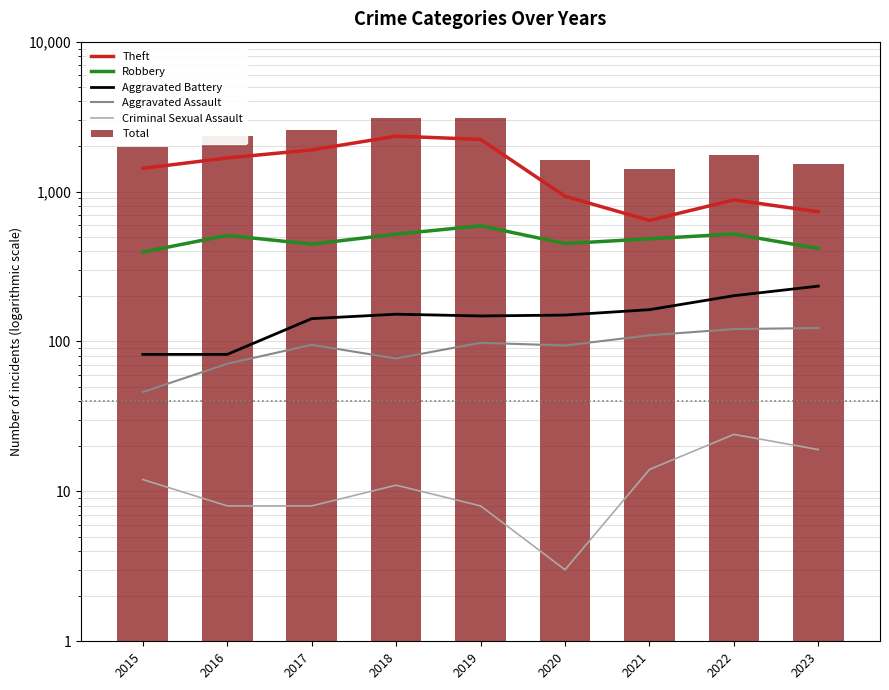

What is the value of the Robbery bar at the 8th from the left?

521